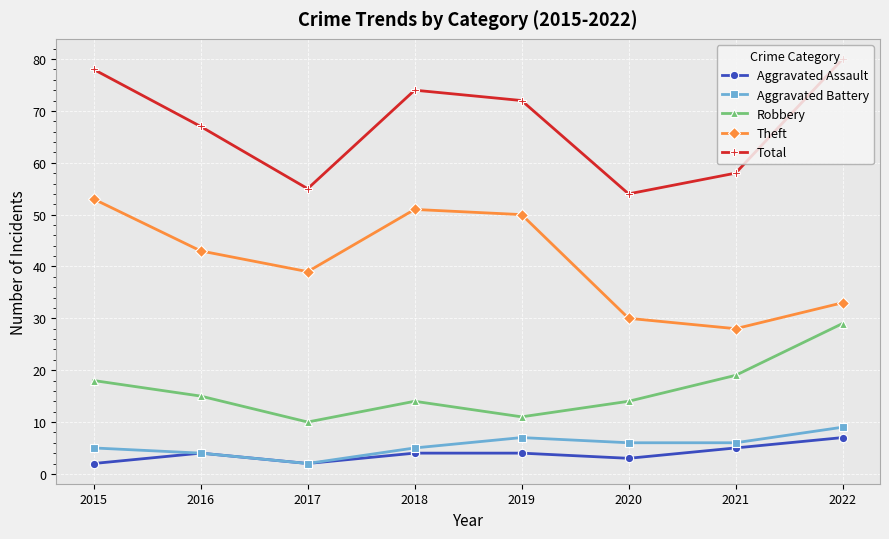

Which series changed the most between 2018 and 2022?

Theft